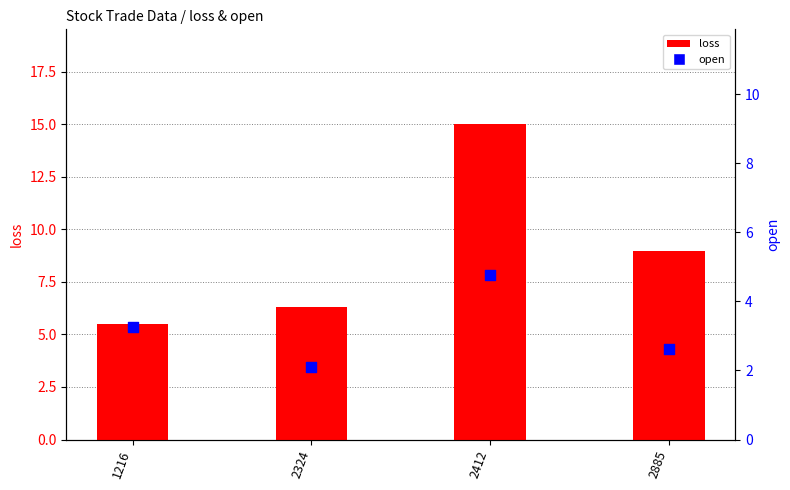

Which series contains the highest Y value?

loss